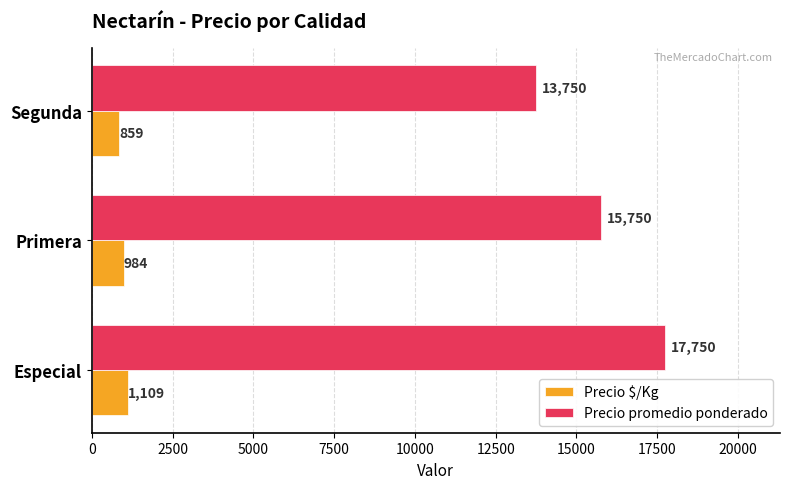

Is the value of Precio promedio ponderado at Segunda greater than the value of Precio $/Kg at Segunda?

Yes